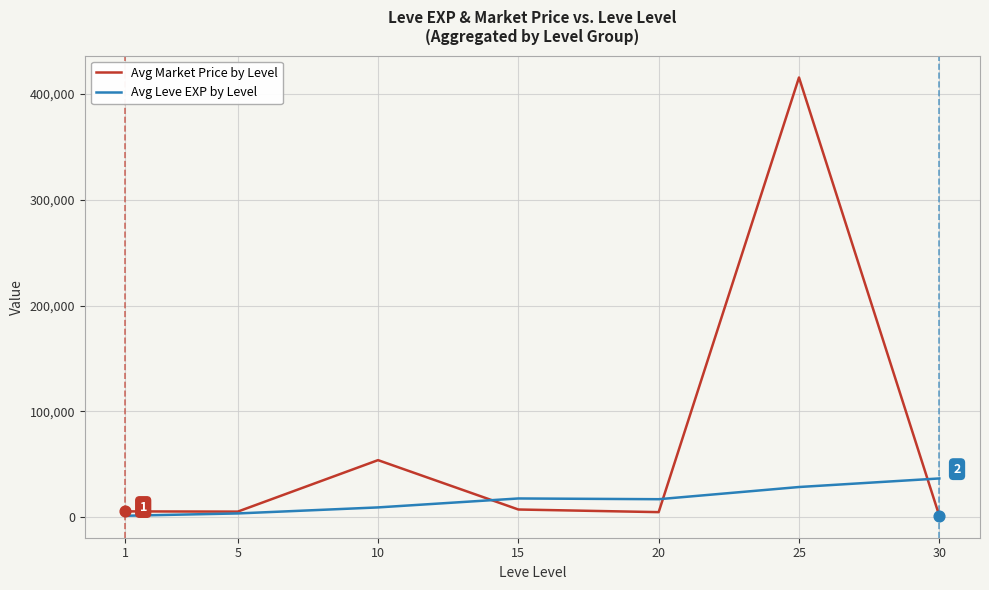

Which series has the largest range (max minus min)?

Avg Market Price by Level